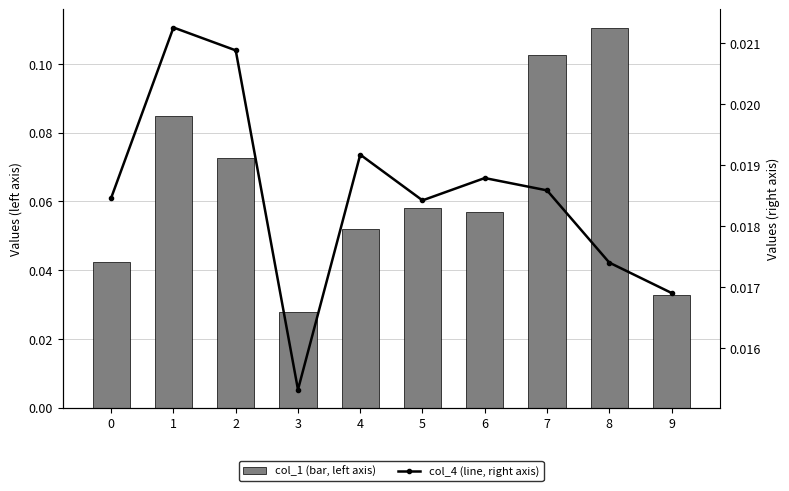

Reading left to right, what are all the values shown in this chart?

col_1 (bar, left axis): 0=0.0	1=0.1	2=0.1	3=0.0	4=0.1	5=0.1	6=0.1	7=0.1	8=0.1	9=0.0
col_4 (line, right axis): 0=0.0	1=0.0	2=0.0	3=0.0	4=0.0	5=0.0	6=0.0	7=0.0	8=0.0	9=0.0